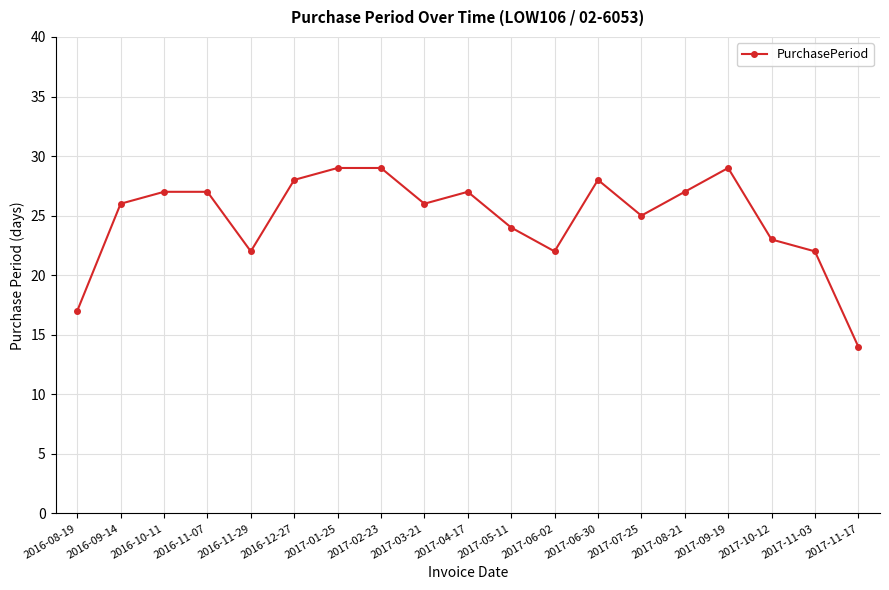

Between 2017-10-12 and 2017-06-02, which is larger?

2017-10-12